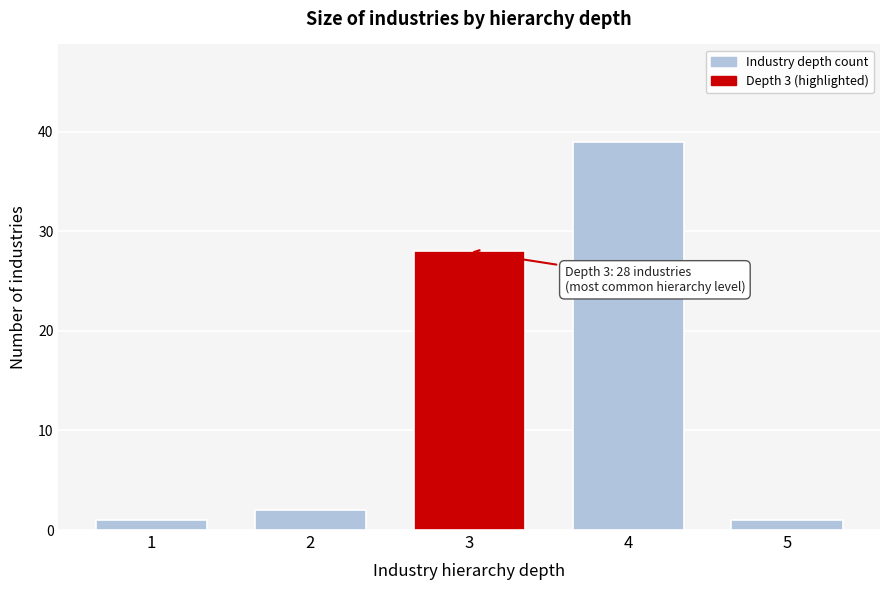

Reading right to left, extract all data points from this chart.

5=1	4=39	3=28	2=2	1=1